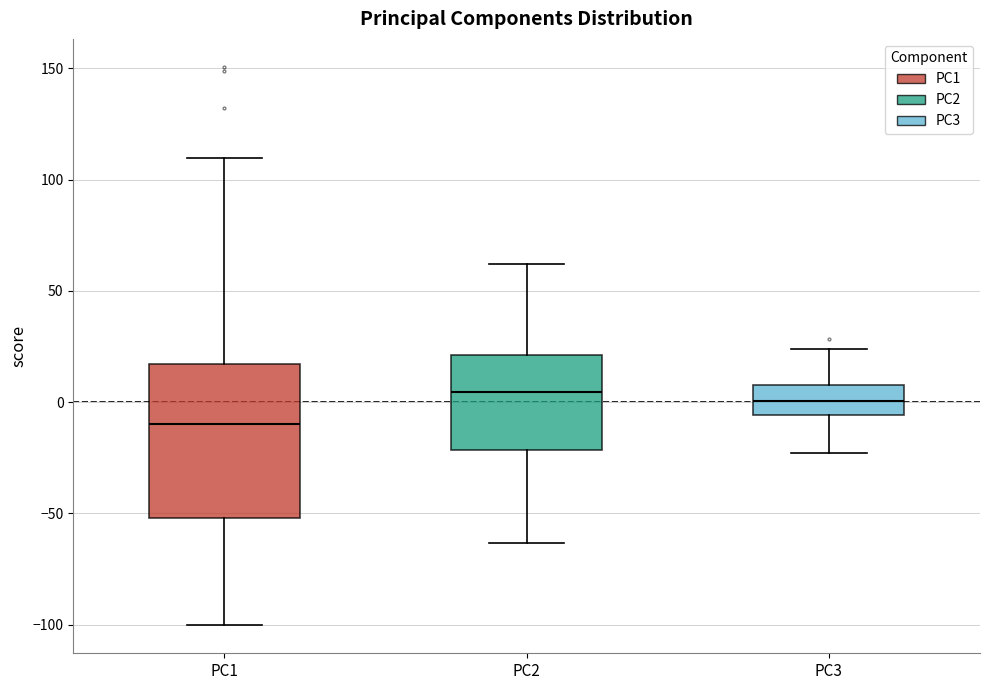

Where does the upper whisker of the box for PC1 end on the y-axis? The values are not printed on the chart, so give them approximately, as read against the axis.

110